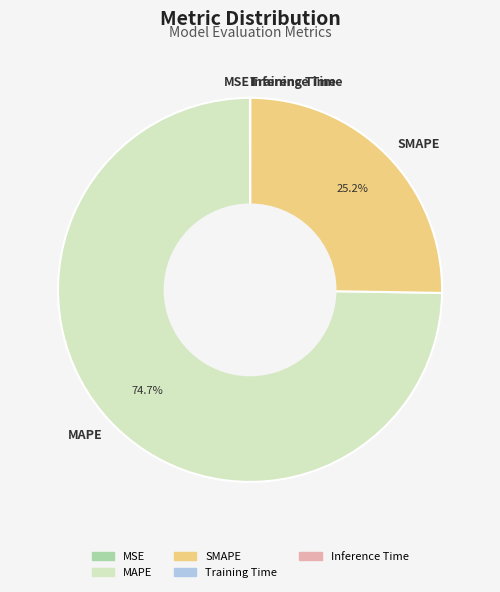

Which slice is the largest?

MAPE